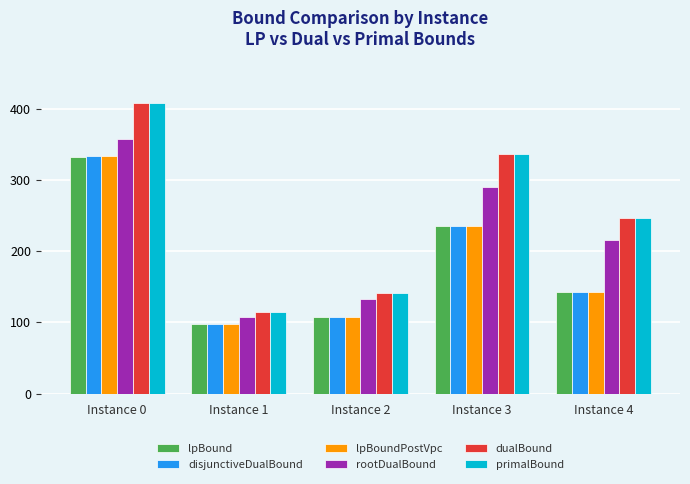

The value of lpBoundPostVpc at Instance 2 is 167.4. True or false?

False